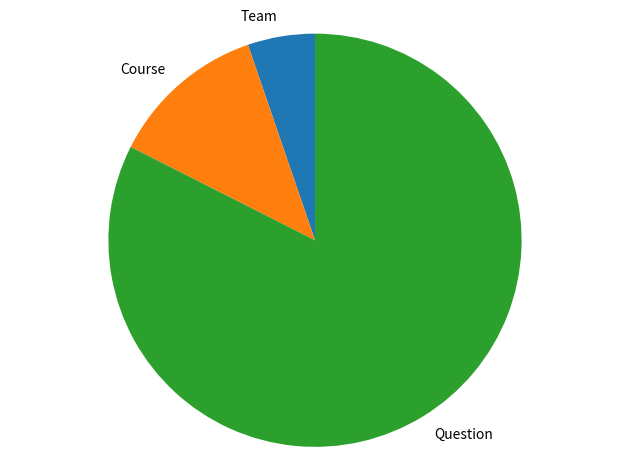

How many segments does this pie chart have?

3